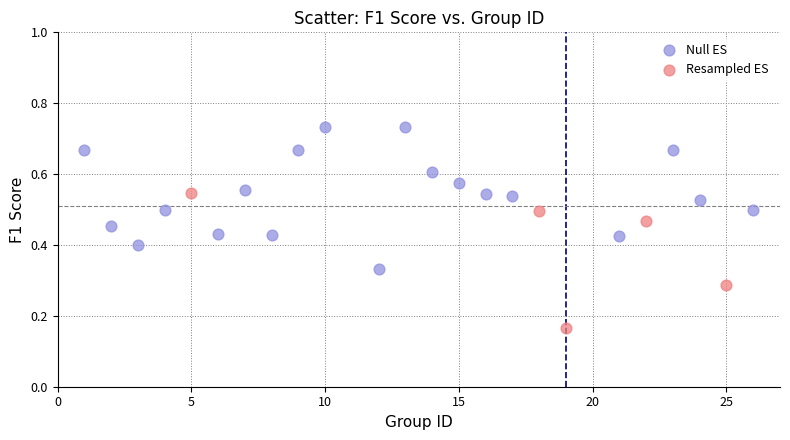

Which series has the widest spread of Y values?

Null ES